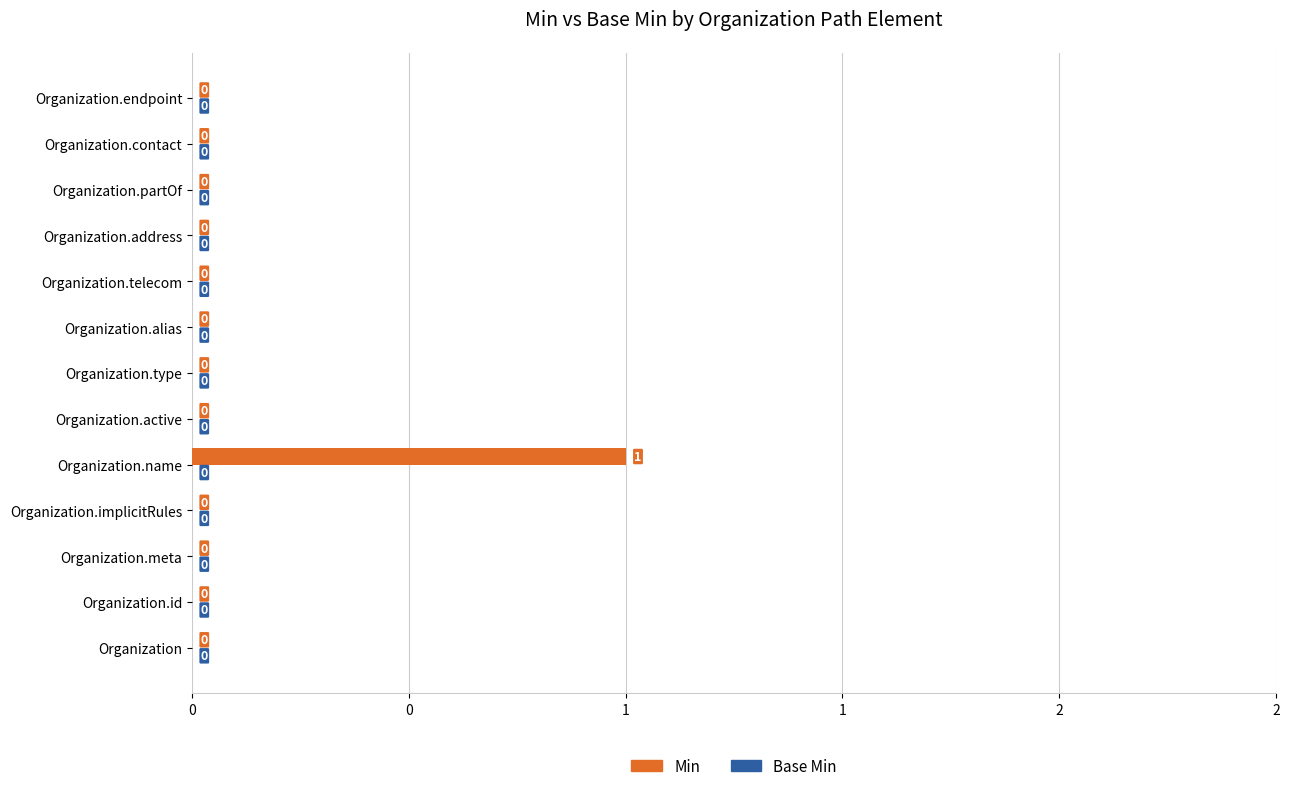

Are the bars horizontal?

Yes